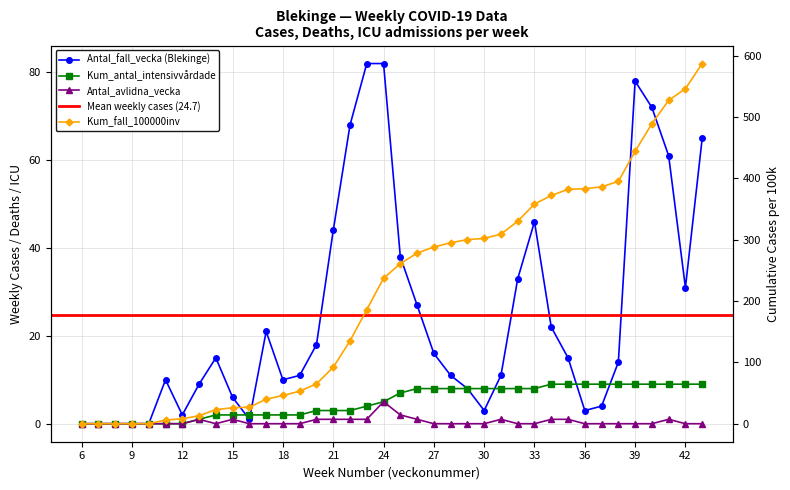

True or false: Blekinge has a value of 43 at 43.

False